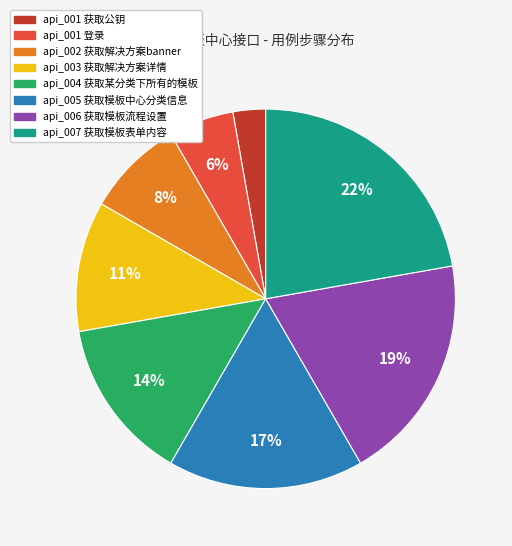

True or false: api_002 获取解决方案banner accounts for 8% of the total.

True